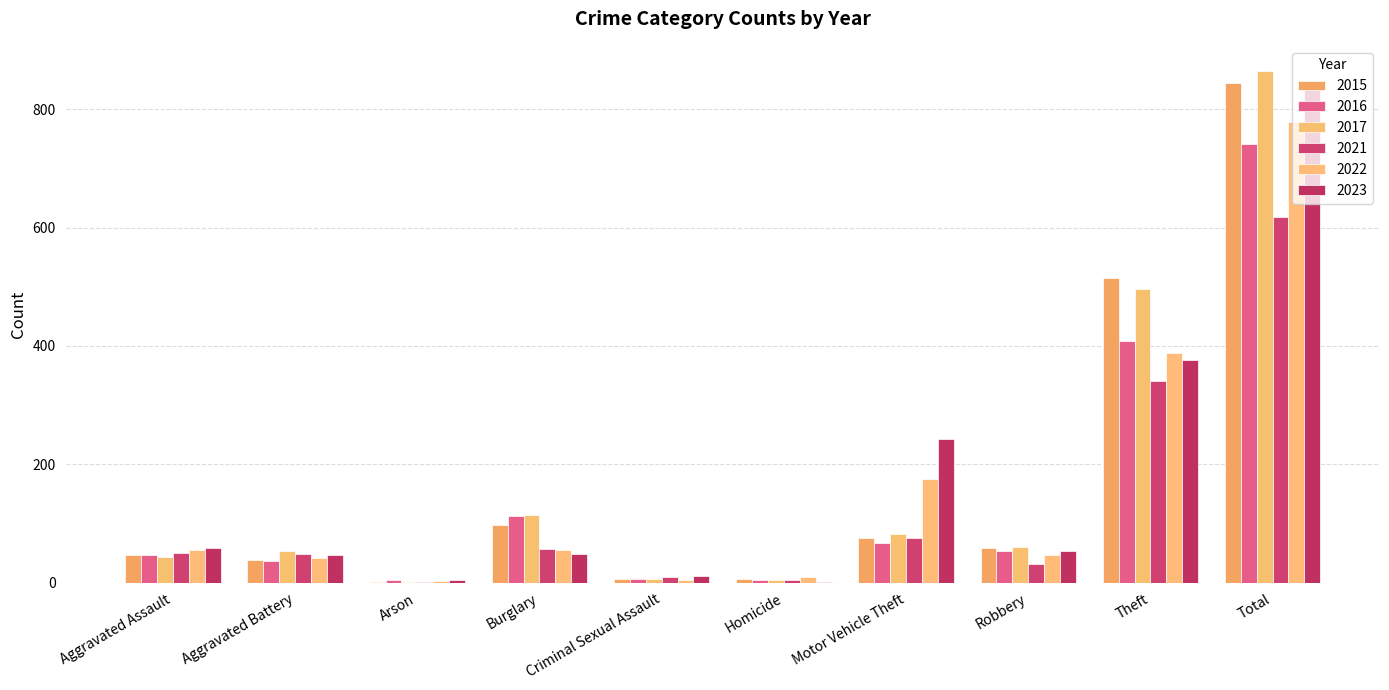

How many groups of bars are there?

10